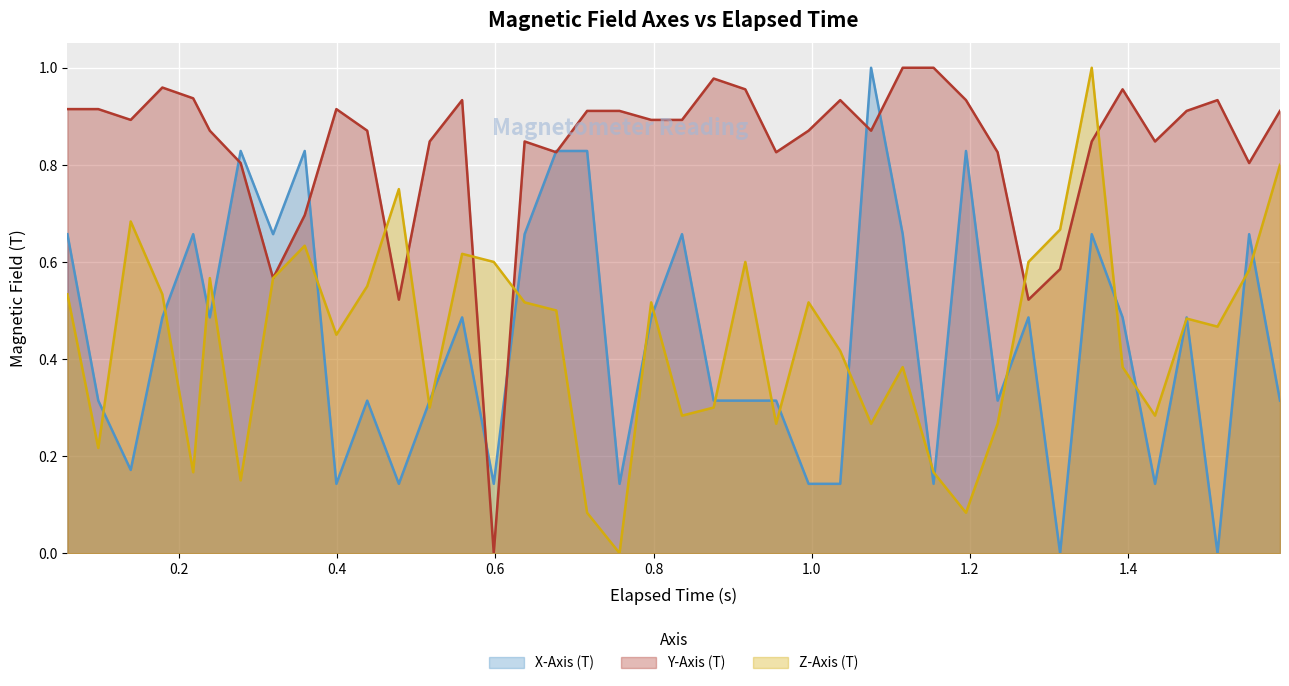

How many values in Y-Axis (T) are above zero?

39